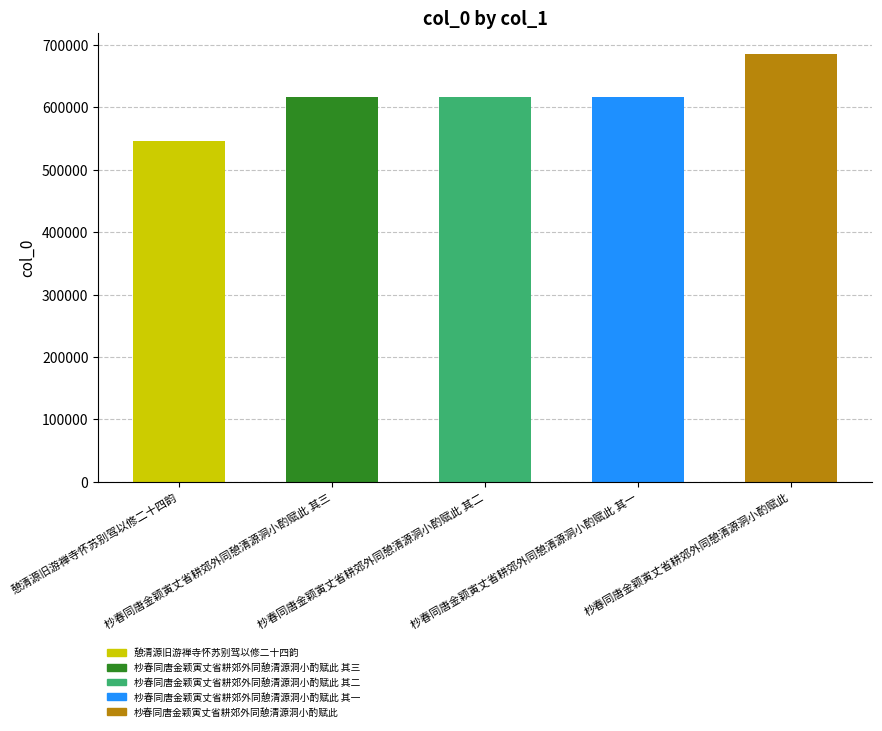

Approximately how many times larger is the value at 杪春同唐金颖寅丈省耕郊外同憩清源洞小酌赋此 其一 compared to 憩清源旧游禅寺怀苏别驾以修二十四韵?

1.1